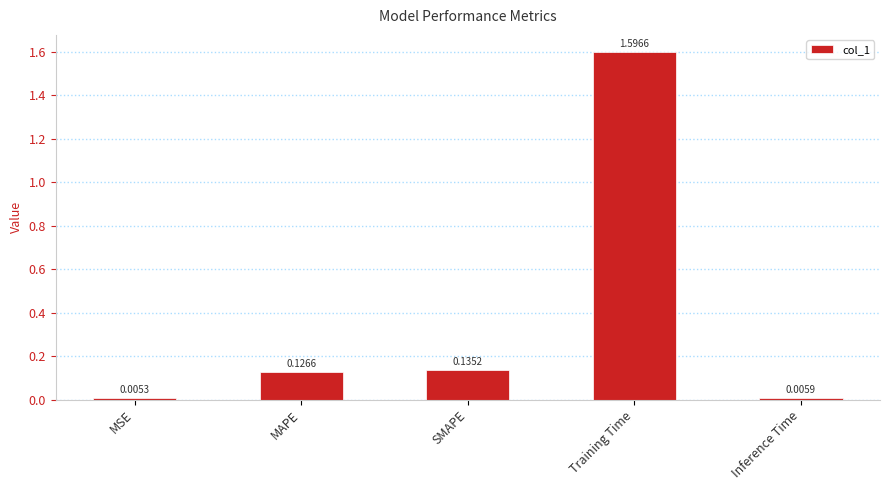

Rank the categories by value from highest to lowest.

Training Time, SMAPE, MAPE, Inference Time, MSE